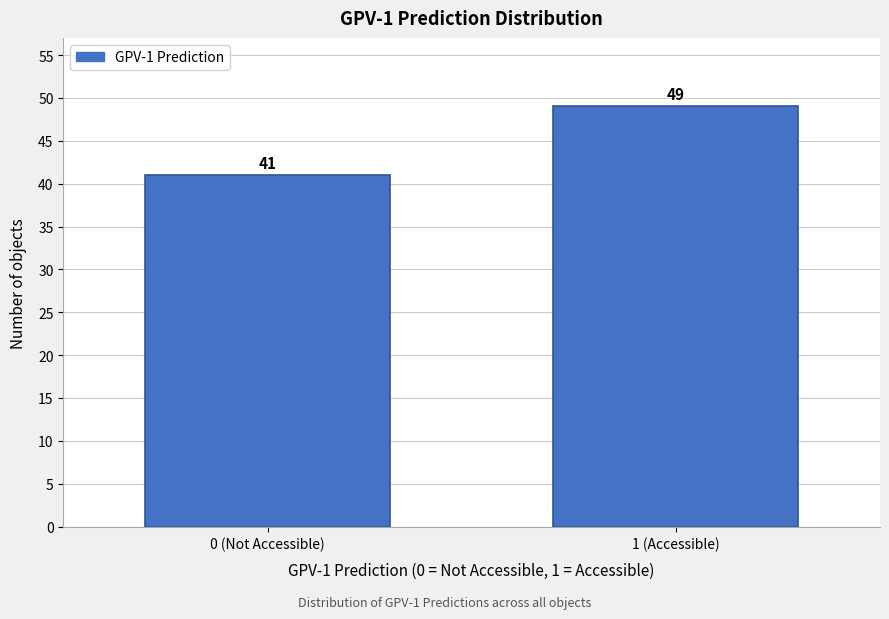

Reading left to right, what are all the values shown in this chart?

41	49